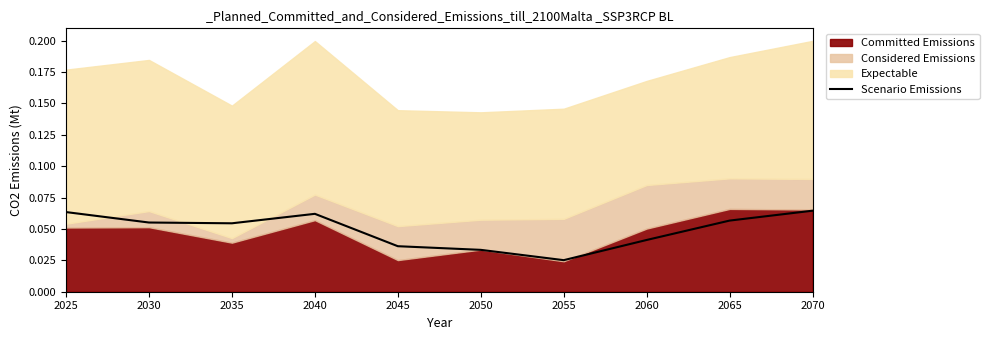

List the labels in order of value, smallest first.

2055, 2050, 2045, 2060, 2035, 2030, 2065, 2040, 2025, 2070